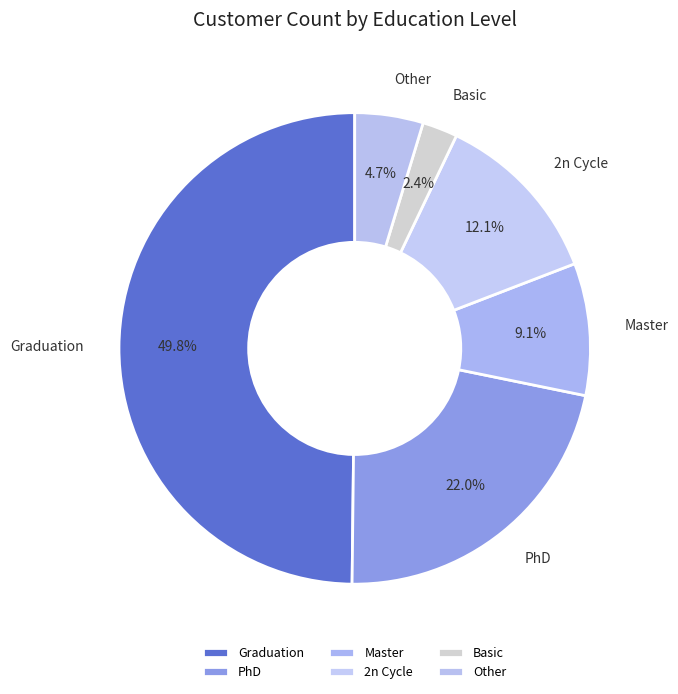

To the nearest percent, what is the combined percentage of PhD and Other?

27%